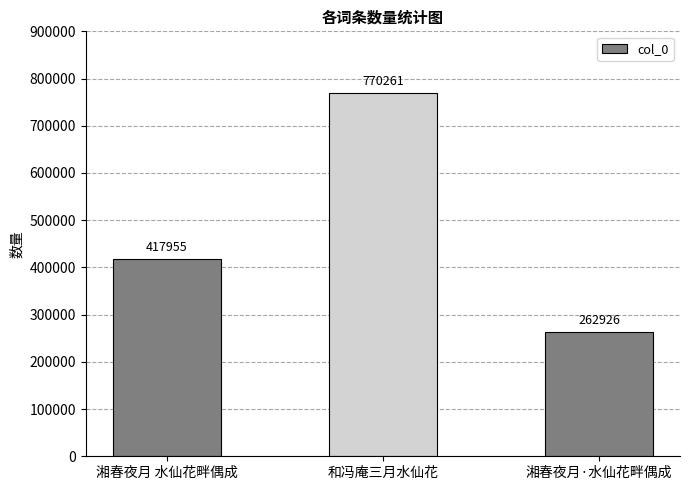

What position from the right is 和冯庵三月水仙花?

2